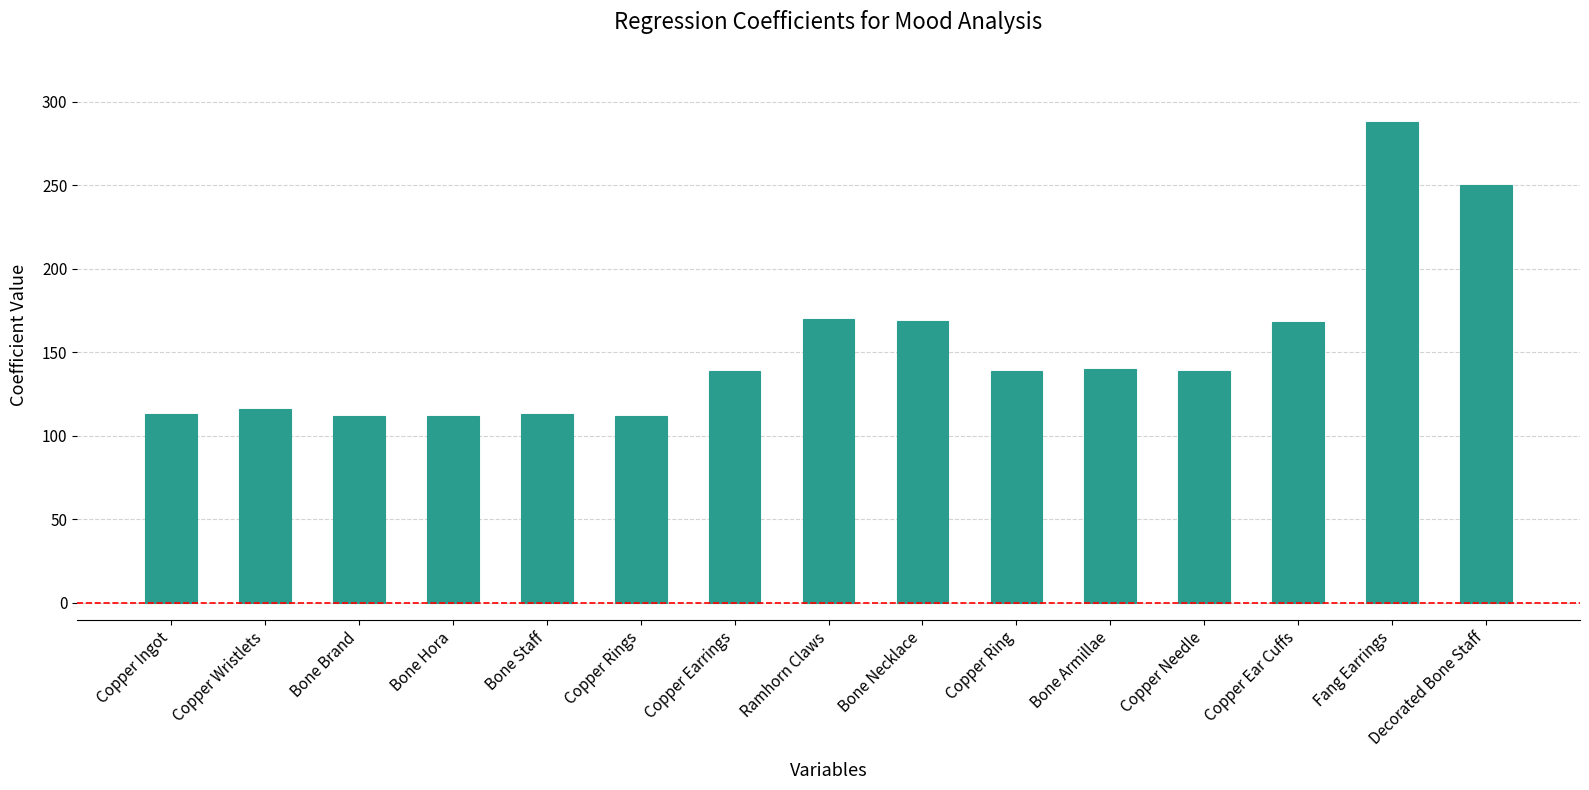

What is the sum of the values at Decorated Bone Staff and Ramhorn Claws?

420